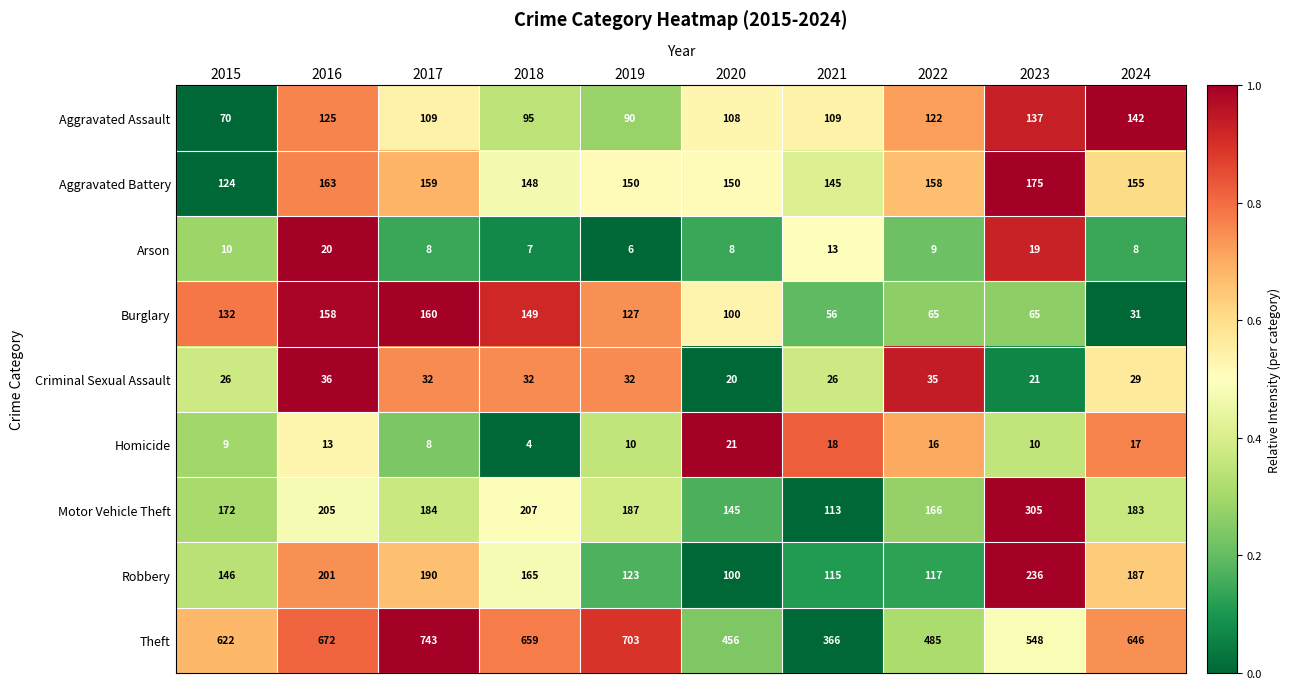

What is the difference between the Homicide values at 2018 and 2021?

14